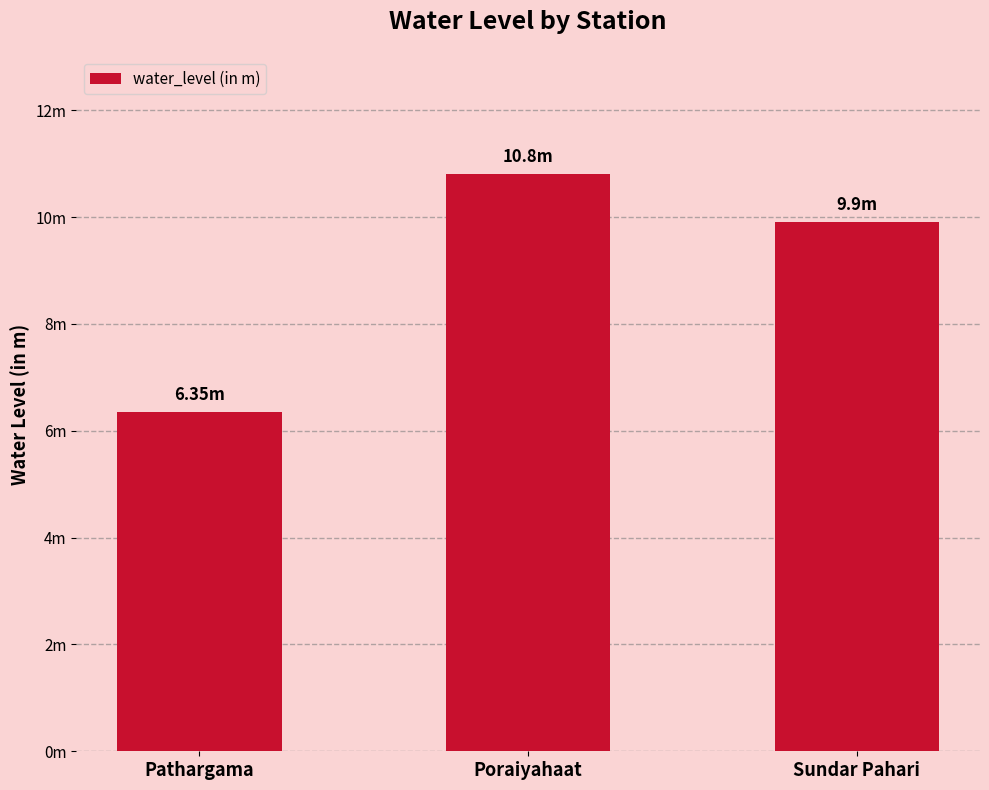

Rank the categories by value from lowest to highest.

Pathargama, Sundar Pahari, Poraiyahaat